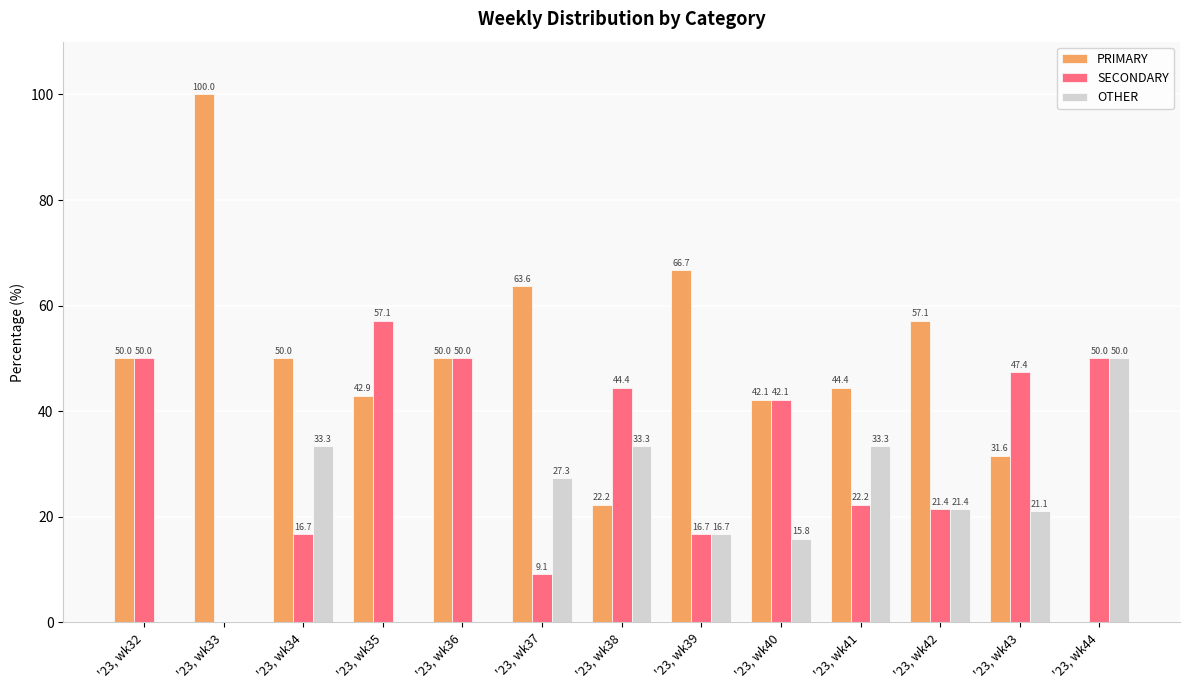

The OTHER series shows 20.9 at '23, wk36. True or false?

False